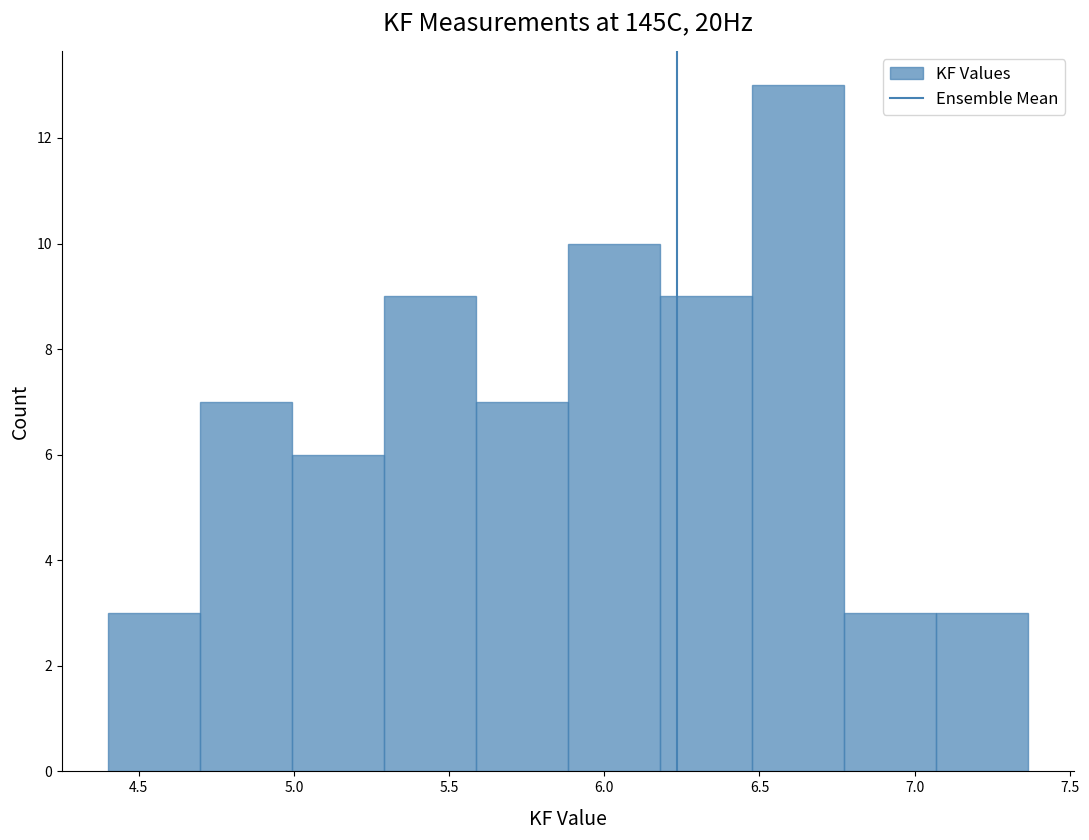

Reading left to right, transcribe this chart: for each bar, give the range it covers on the x-axis and its height. Neither the bar edges nor the heights are printed on the chart, so give them approximately, as read against the axes.

4.40 to 4.70: 3
4.70 to 5.00: 7
5.00 to 5.30: 6
5.30 to 5.60: 9
5.60 to 5.90: 7
5.90 to 6.20: 10
6.20 to 6.45: 9
6.45 to 6.75: 13
6.75 to 7.05: 3
7.05 to 7.35: 3